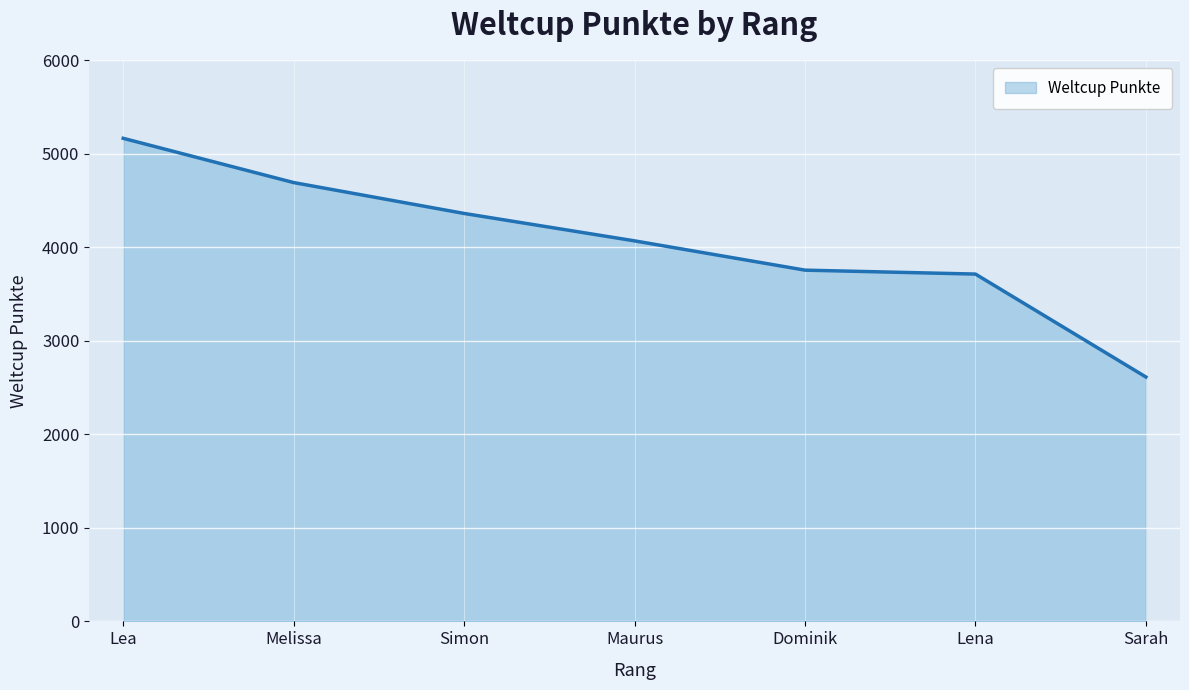

Reading left to right, transcribe all the data shown in this chart.

Lea=5163	Melissa=4690	Simon=4360	Maurus=4067	Dominik=3754	Lena=3712	Sarah=2612